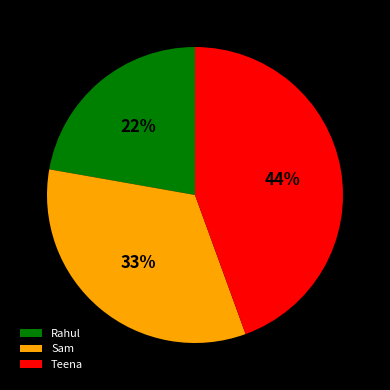

To the nearest percent, what is the average slice percentage?

33%